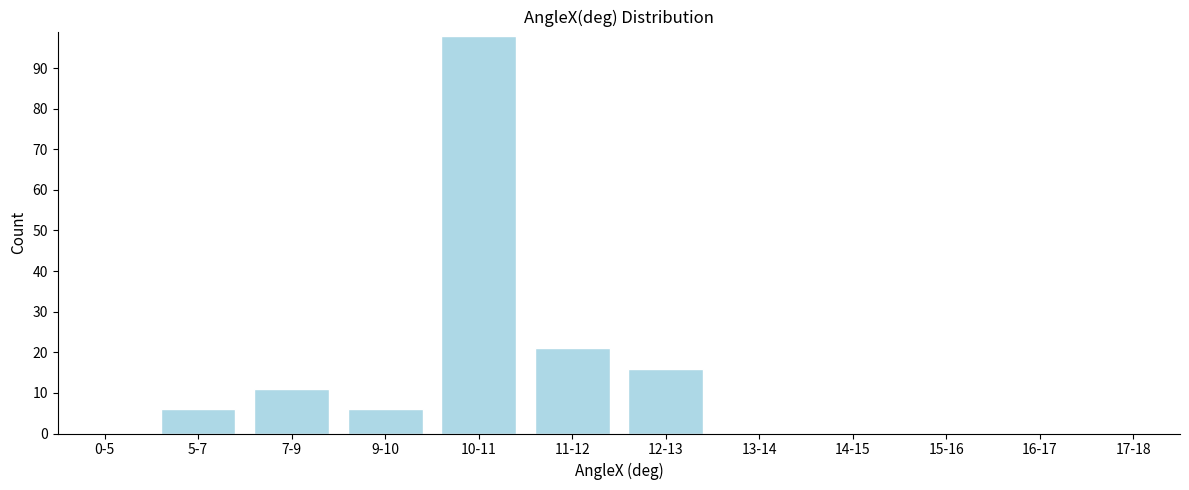

Reading left to right, what are all the values shown in this chart?

0-5=0	5-7=6	7-9=11	9-10=6	10-11=98	11-12=21	12-13=16	13-14=0	14-15=0	15-16=0	16-17=0	17-18=0